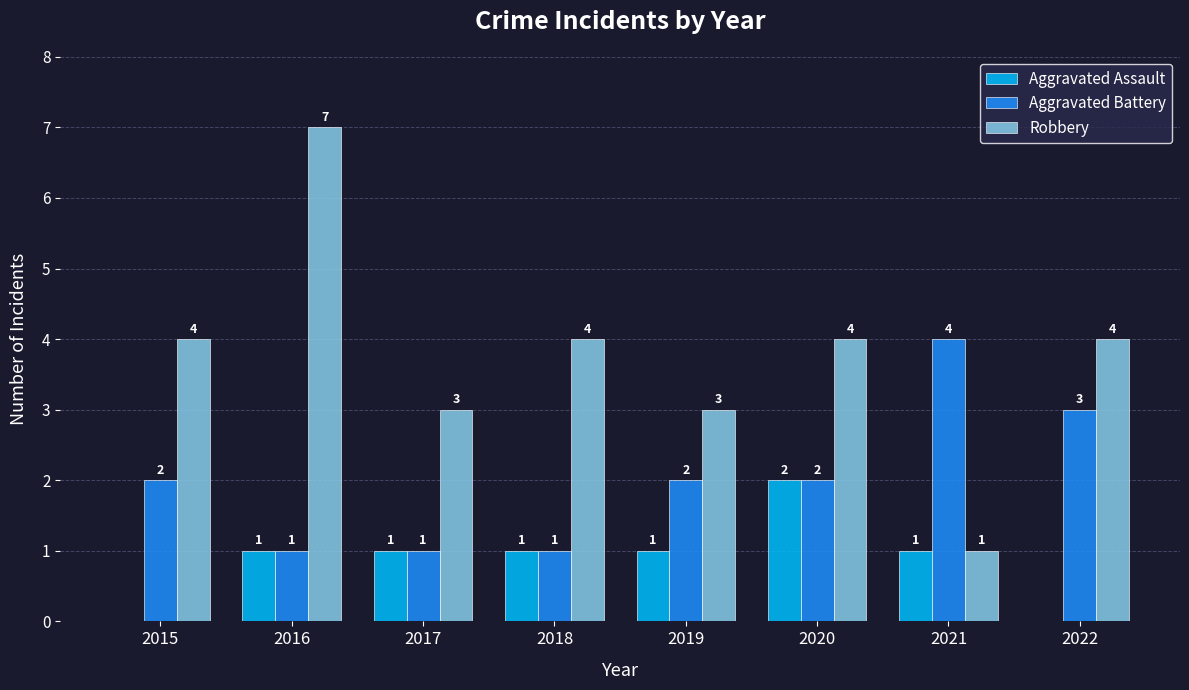

Count the number of data series in this chart.

3